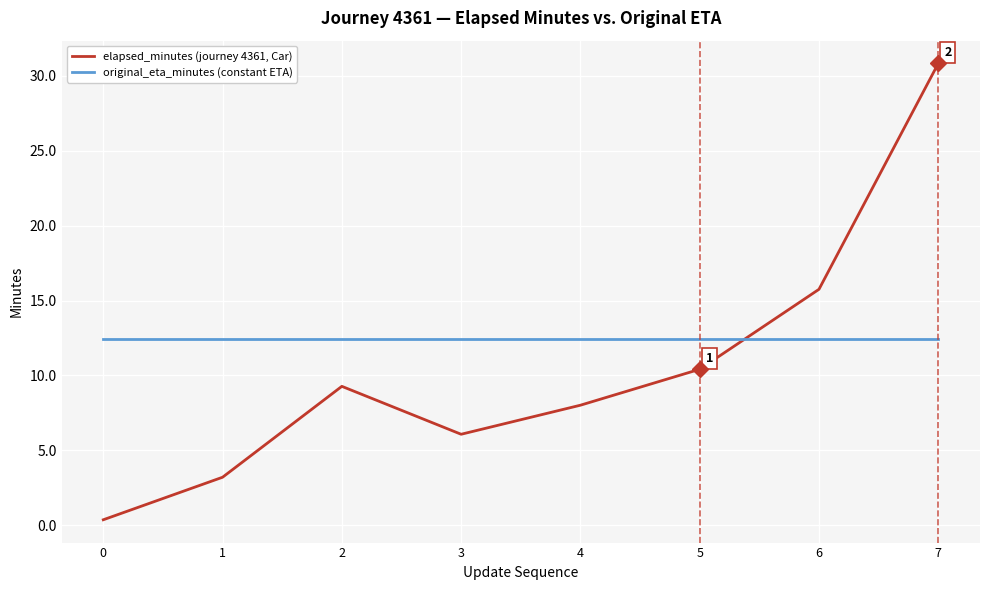

How many interior local valleys does the elapsed_minutes (journey 4361, Car) series have?

1